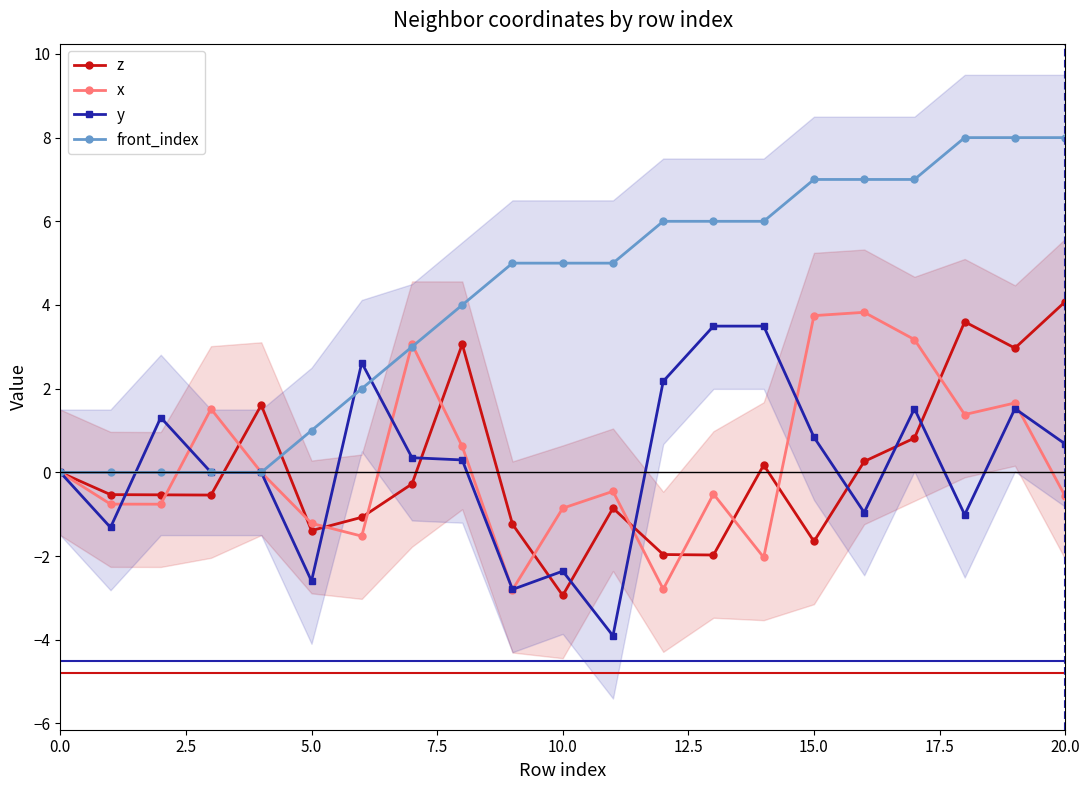

How many interior local valleys does the x series have?

6